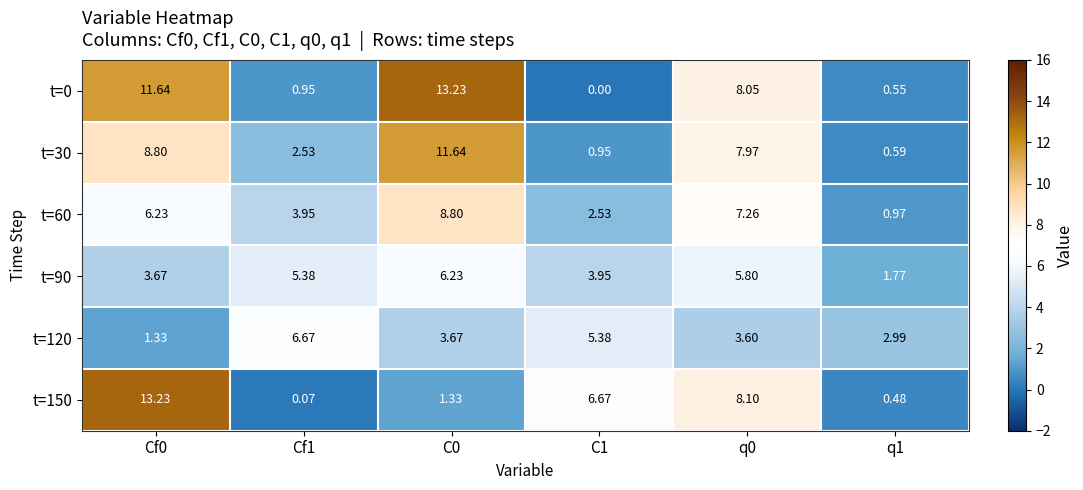

How many categories are shown in the chart?

6